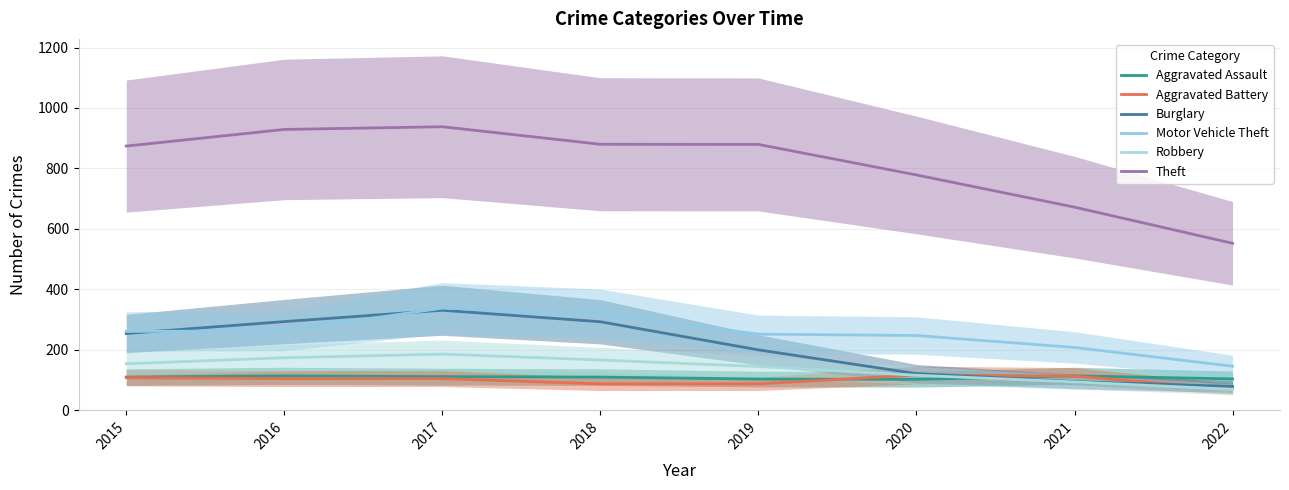

Rank the series at 2021 from highest to lowest value.

Theft, Motor Vehicle Theft, Aggravated Assault, Aggravated Battery, Burglary, Robbery